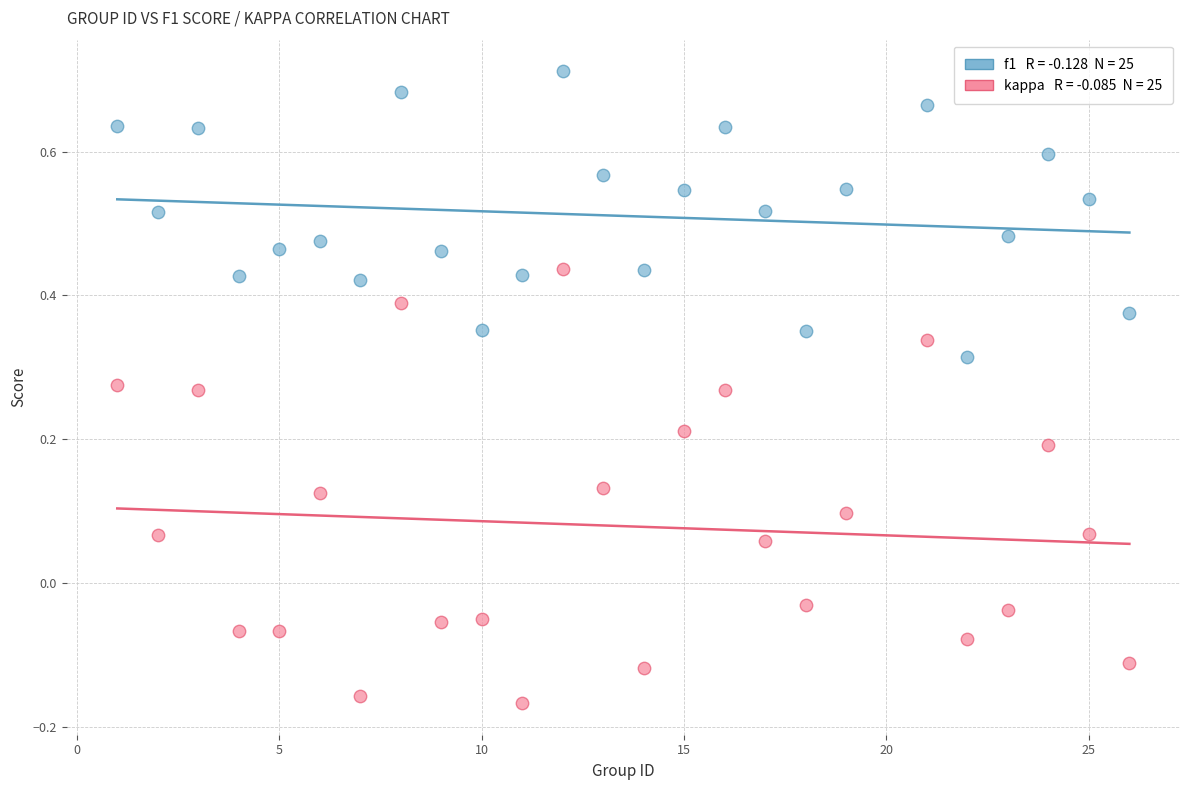

Across all data points, what is the range of Y values (max minus min)?

0.9